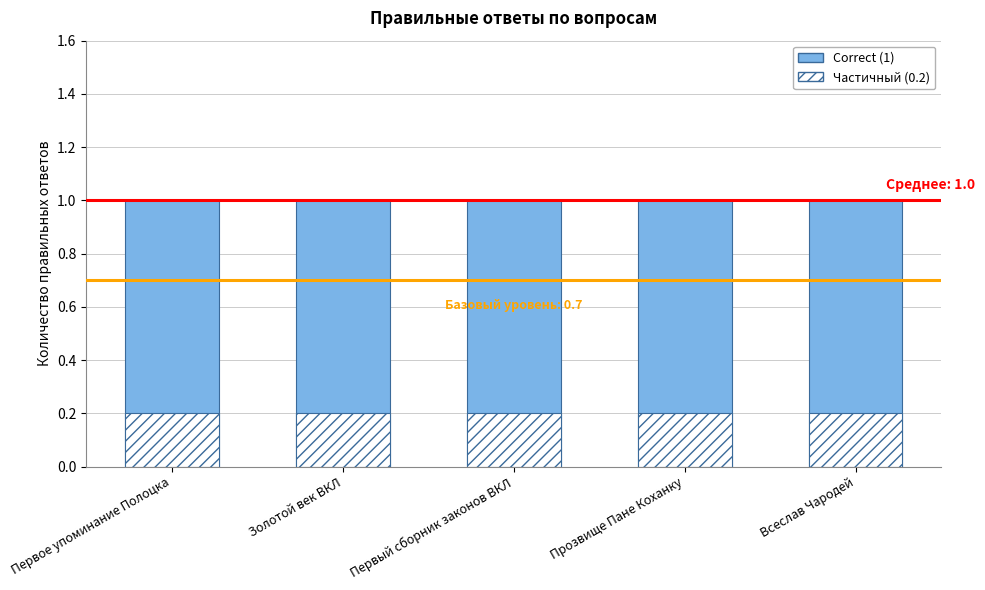

How many bars are there in each group?

2